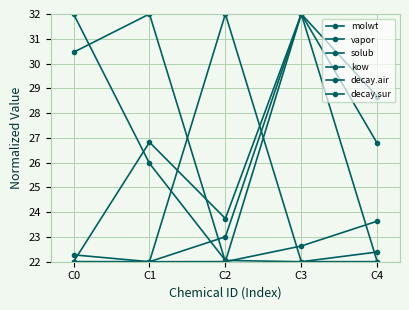

Does the chart have visible grid lines?

Yes